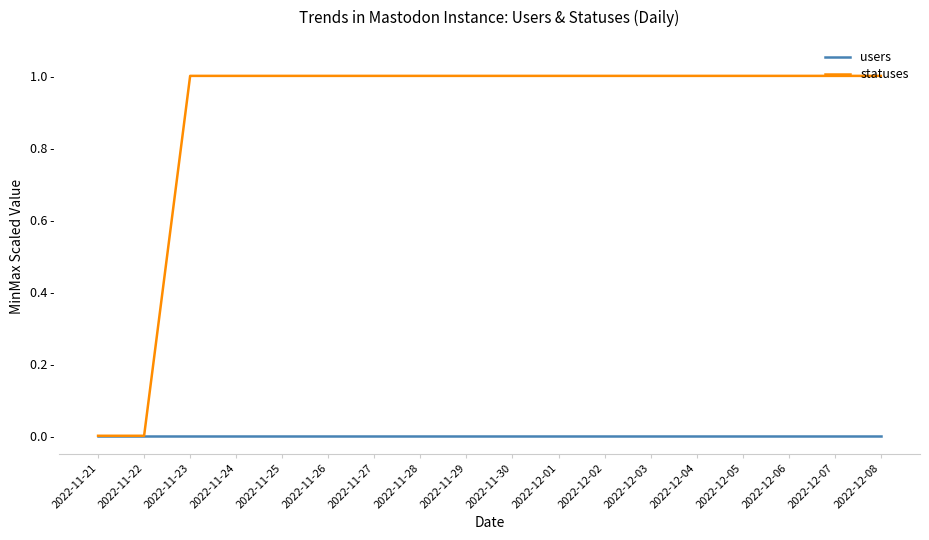

What are all the series names shown in the legend?

users, statuses